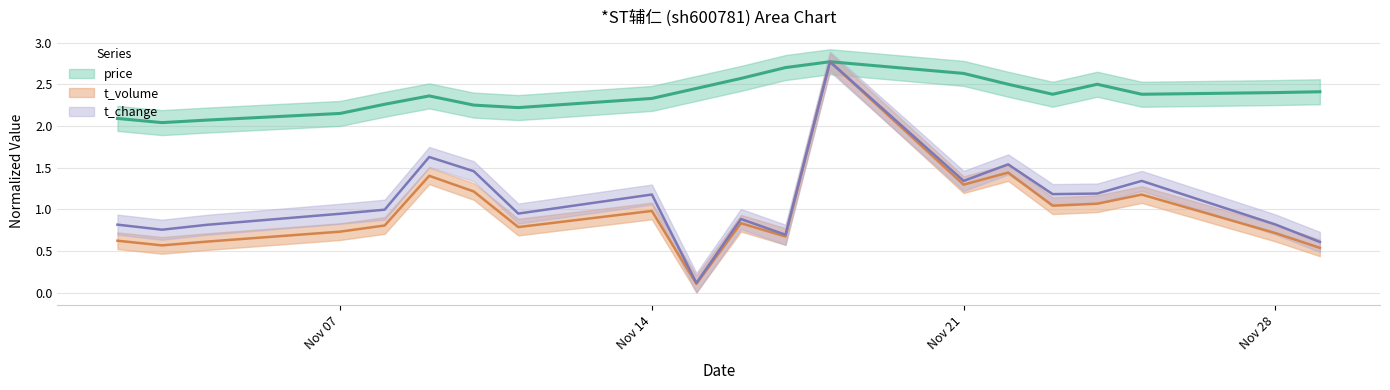

Rank the series at 2022-11-10 from lowest to highest value.

t_volume, t_change, price